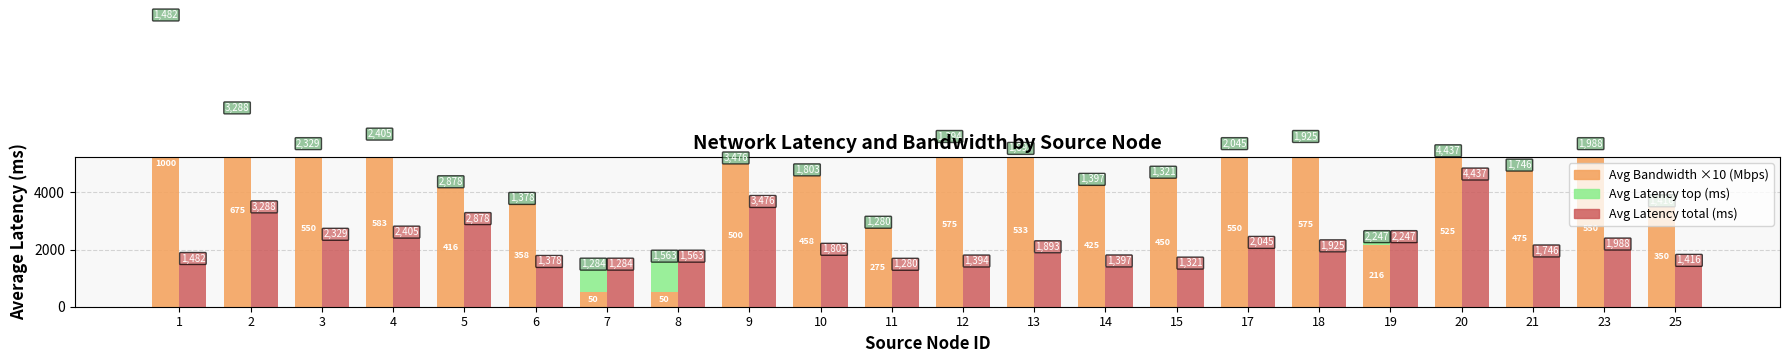

Which series changed the most between 3 and 14?

Avg Bandwidth ×10 (Mbps)